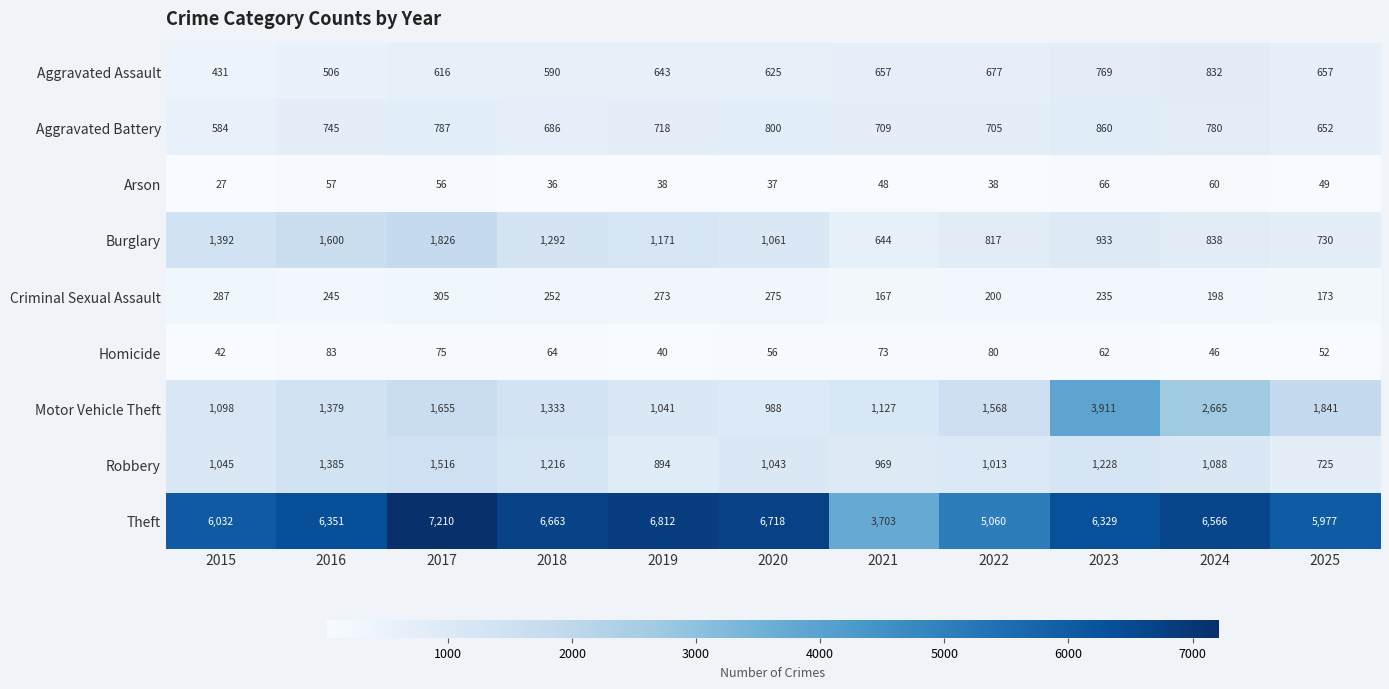

At how many categories does at least one series exceed 263?

11